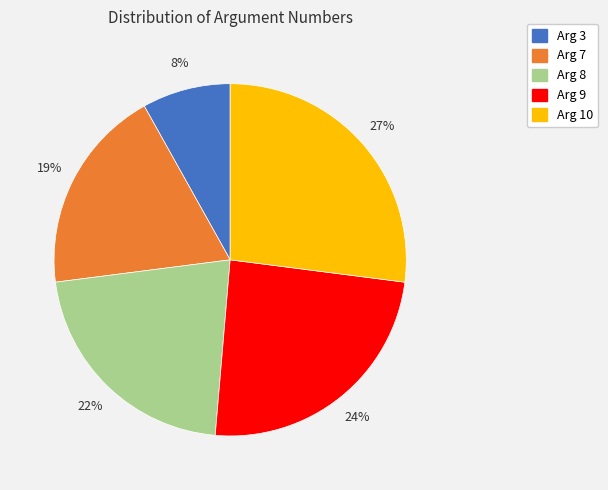

To the nearest percent, what portion does Arg 3 represent?

8%